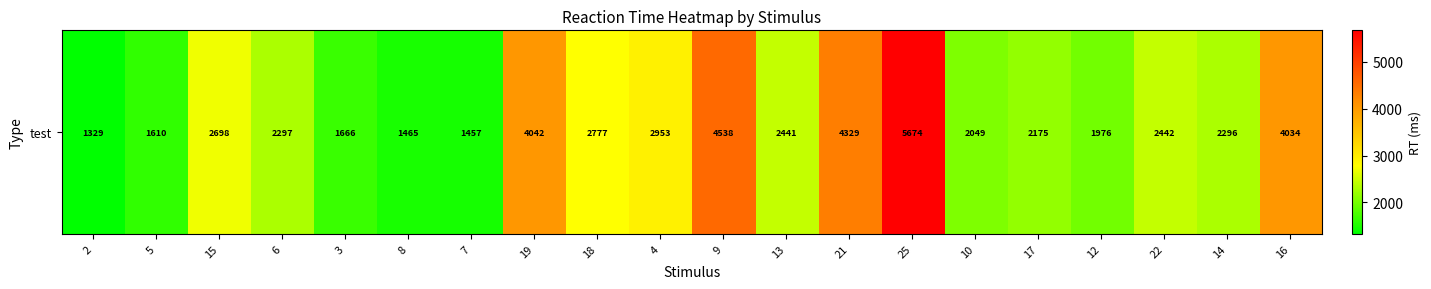

Is it true that the value at 18 is 2776.9?

True